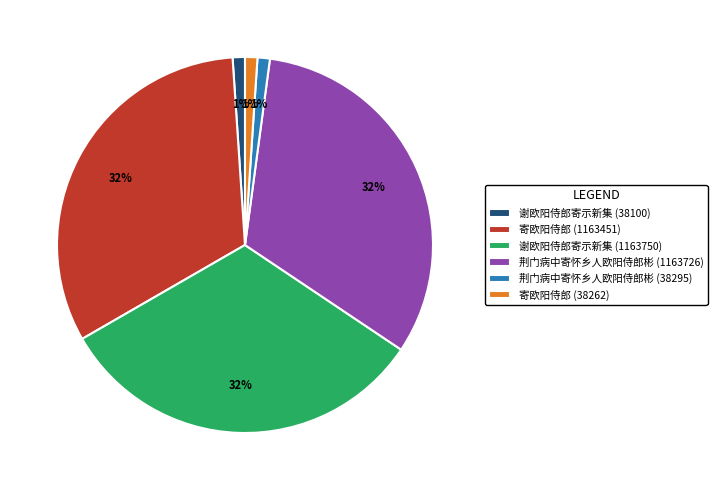

To the nearest percent, what percentage of the pie is 寄欧阳侍郎 (38262)?

1%